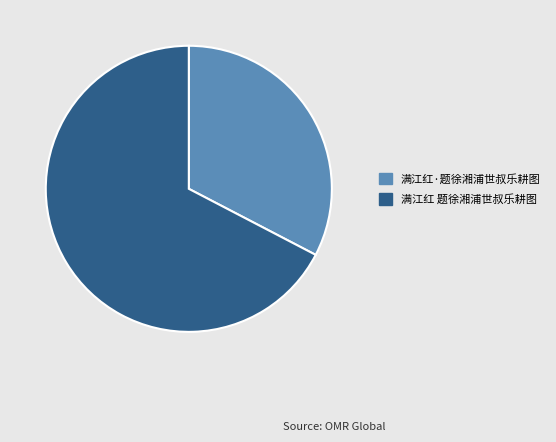

Is 满江红 题徐湘浦世叔乐耕图 the majority of the pie?

Yes